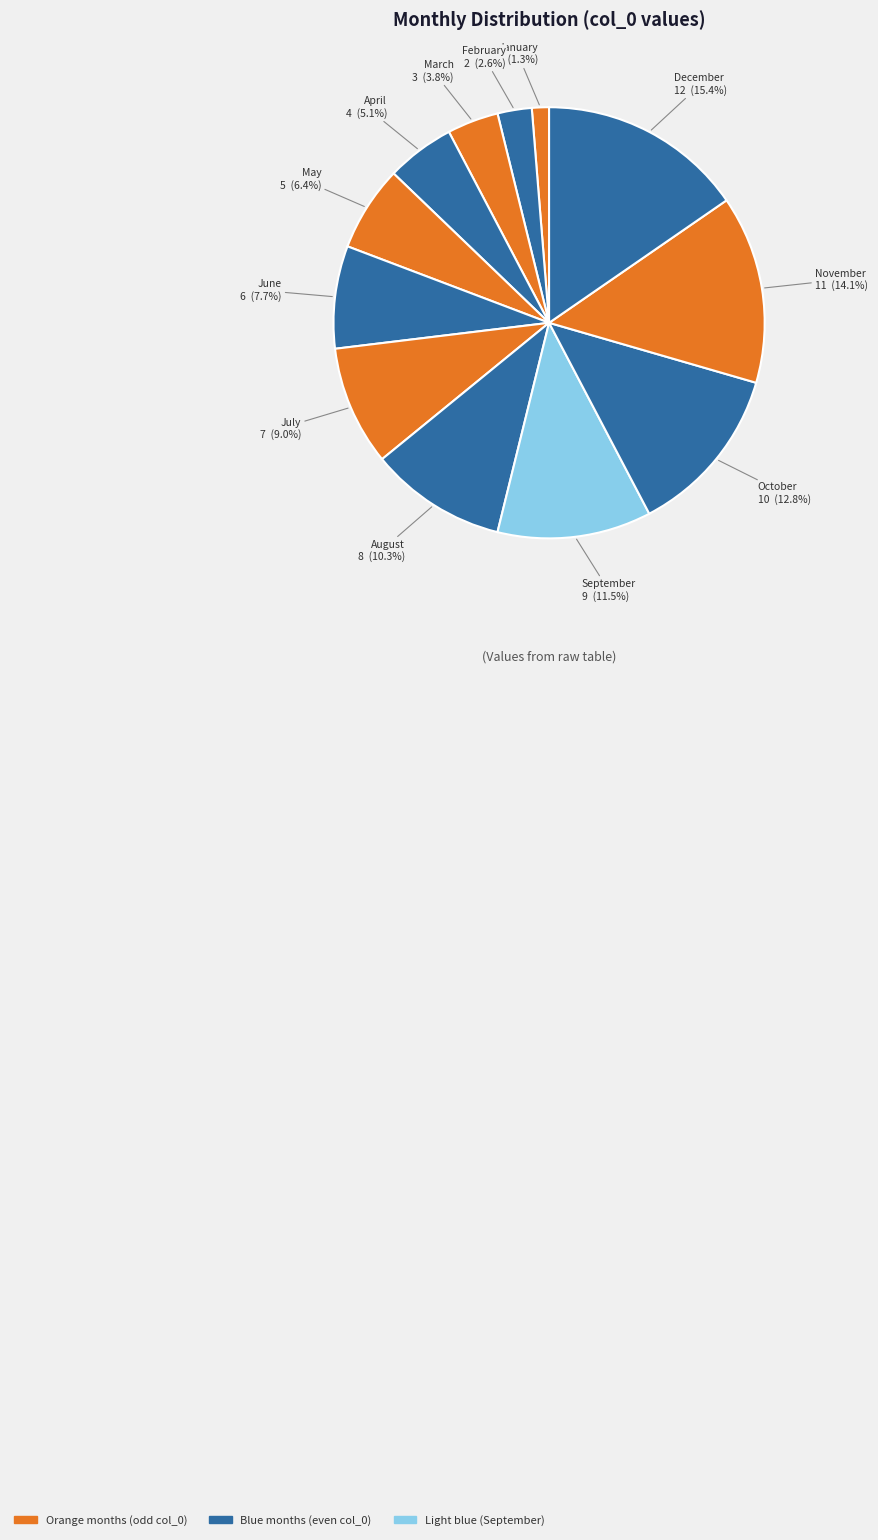

What percentage is the April slice, to the nearest percent?

5%